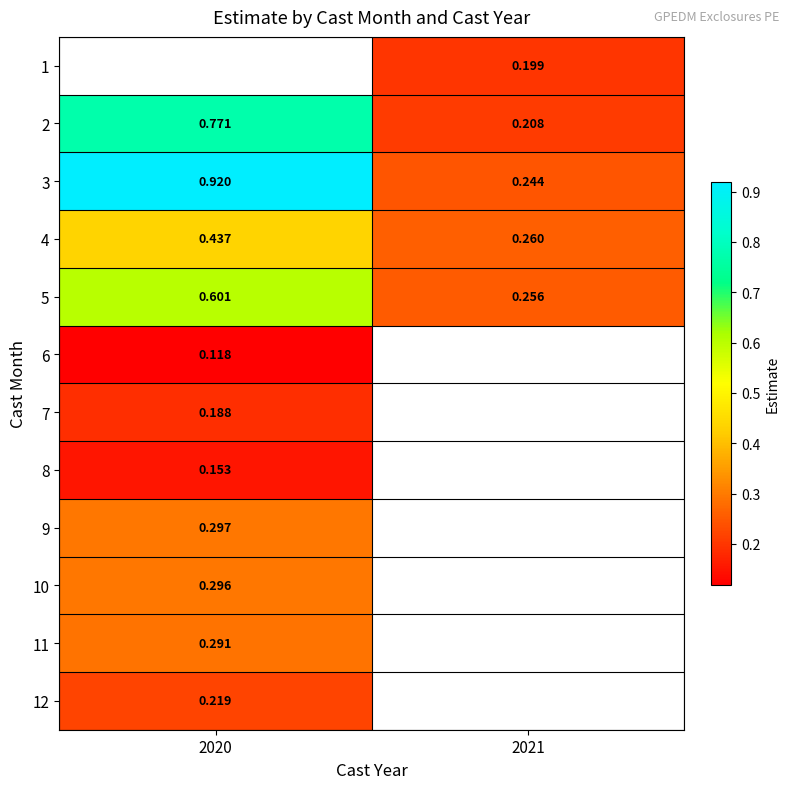

Is the value of 8 at 2020 greater than the value of 6 at 2020?

Yes